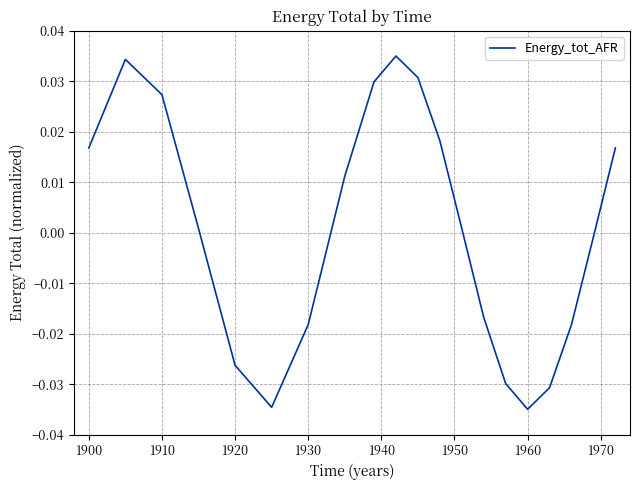

At which label does the data first exceed 0?

1900